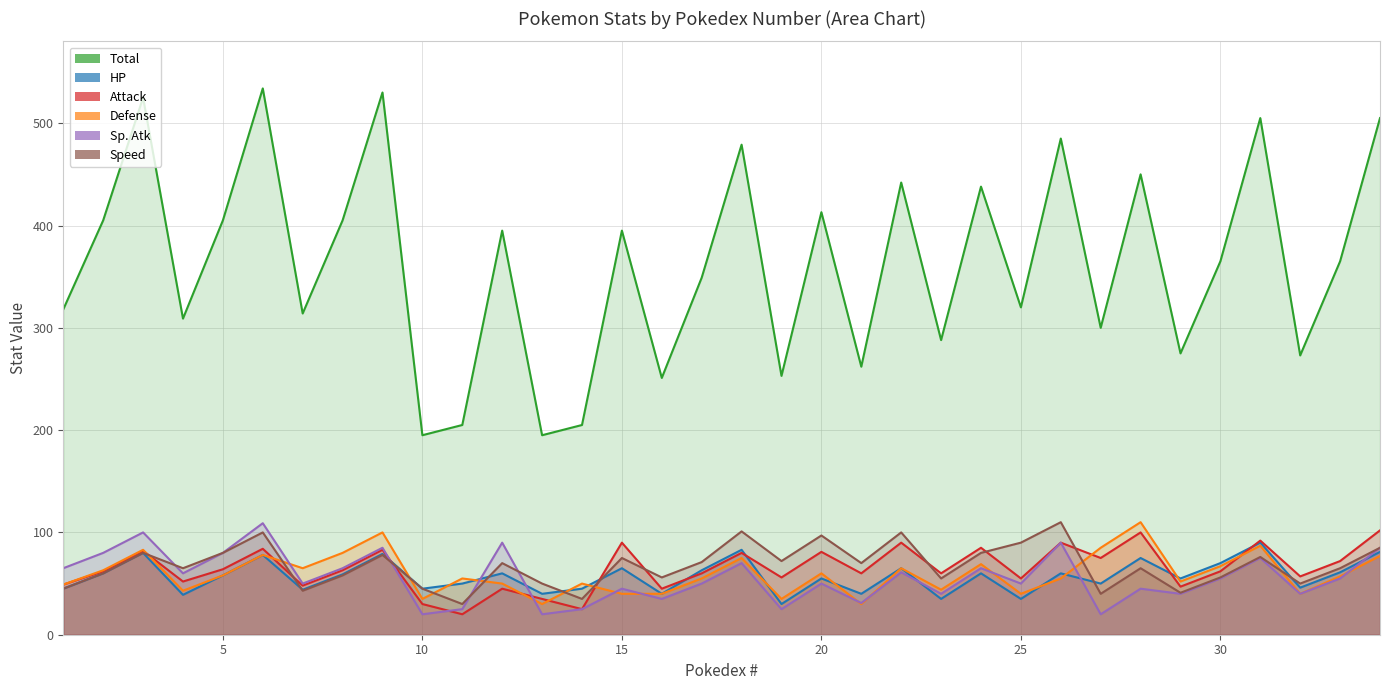

What is the difference between the maximum and second lowest values in the Defense series?

80